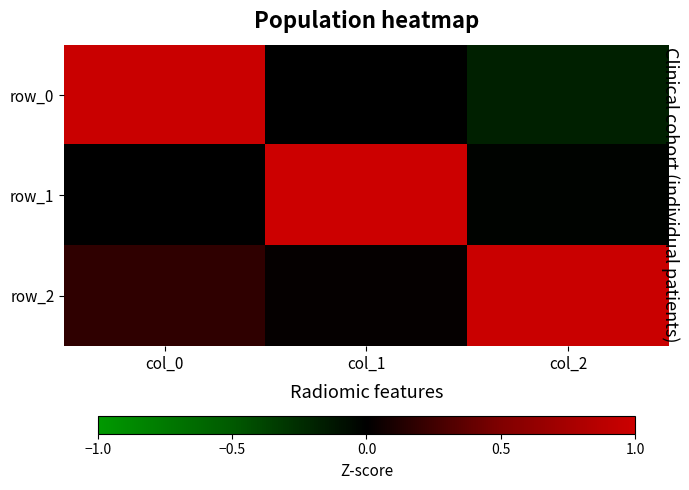

What value does the row_2 series have at col_2?

1.0